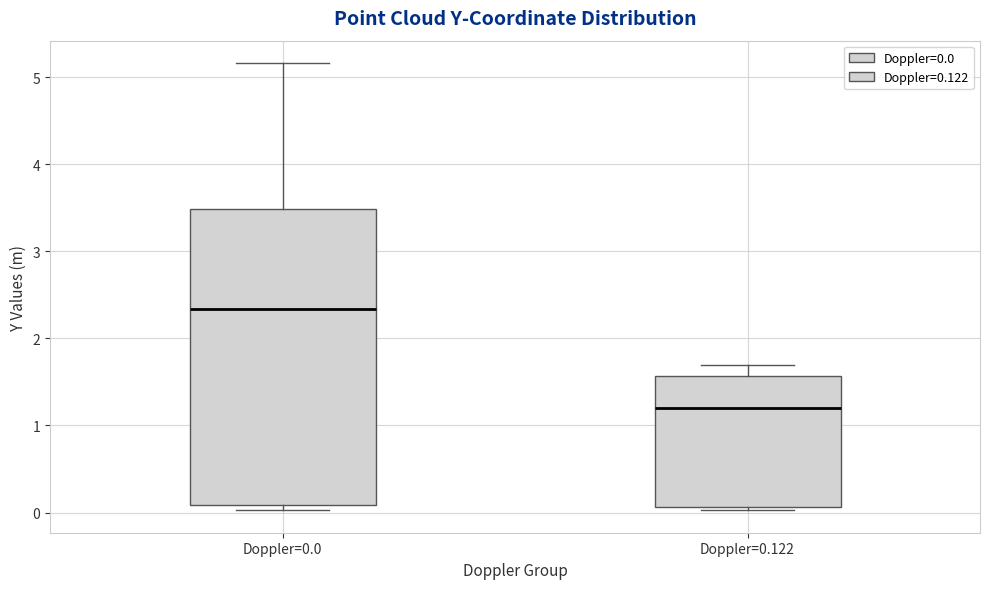

Where does the upper whisker of the box for Doppler=0.0 end on the y-axis? The values are not printed on the chart, so give them approximately, as read against the axis.

5.2